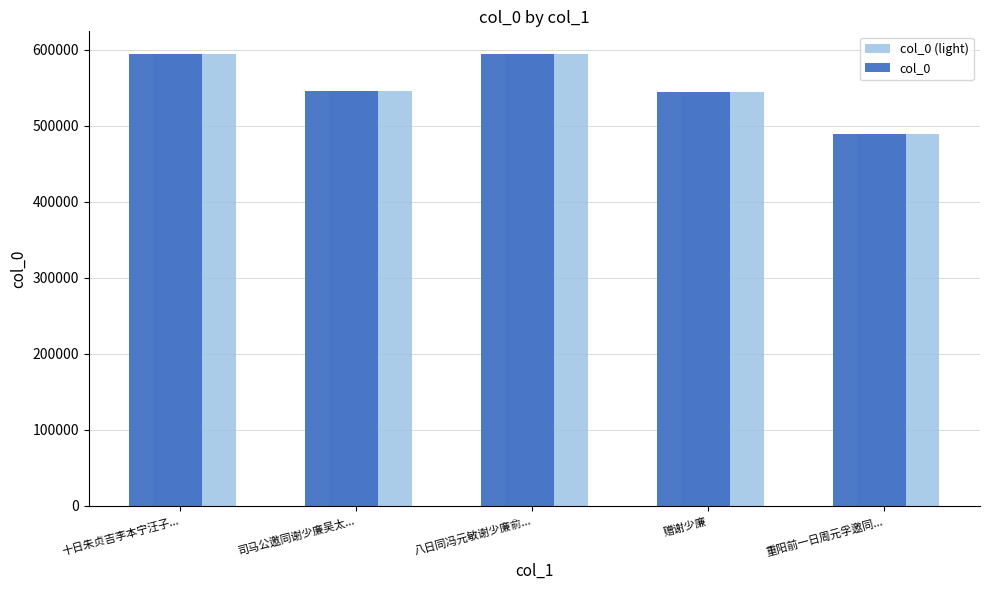

The col_0 (light) series shows 594589 at 十日朱贞吉李本宁汪子.... True or false?

True